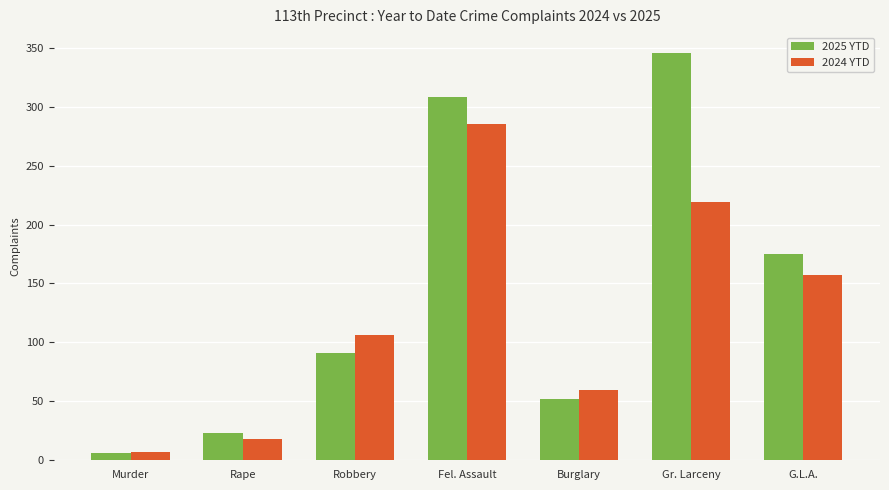

Reading left to right, list all the values displayed in this chart.

2025 YTD: 6	23	91	308	52	346	175
2024 YTD: 7	18	106	285	60	219	157